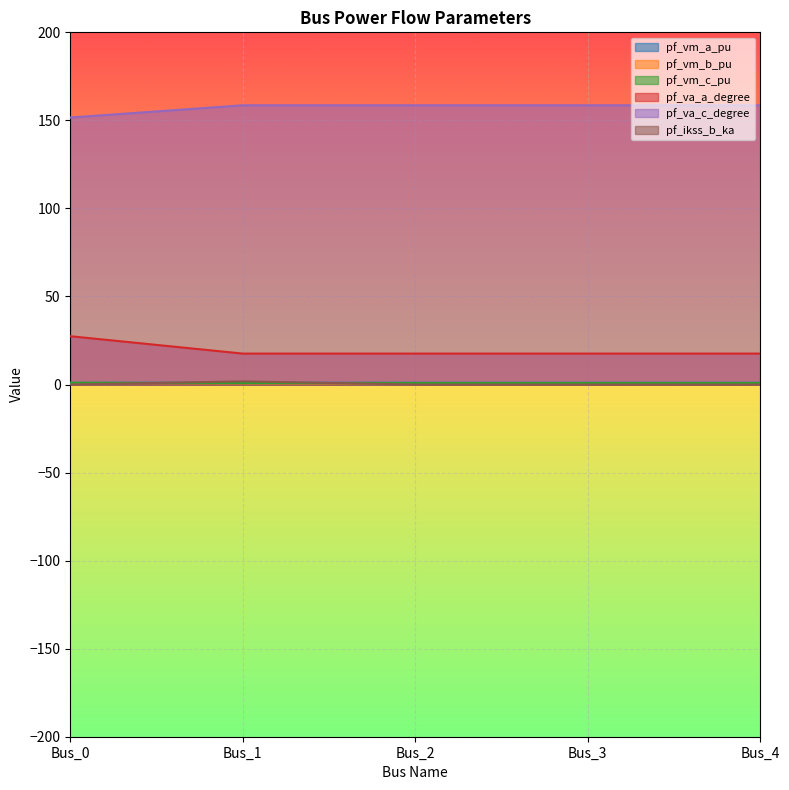

Which series changed the most between Bus_1 and Bus_4?

pf_ikss_b_ka